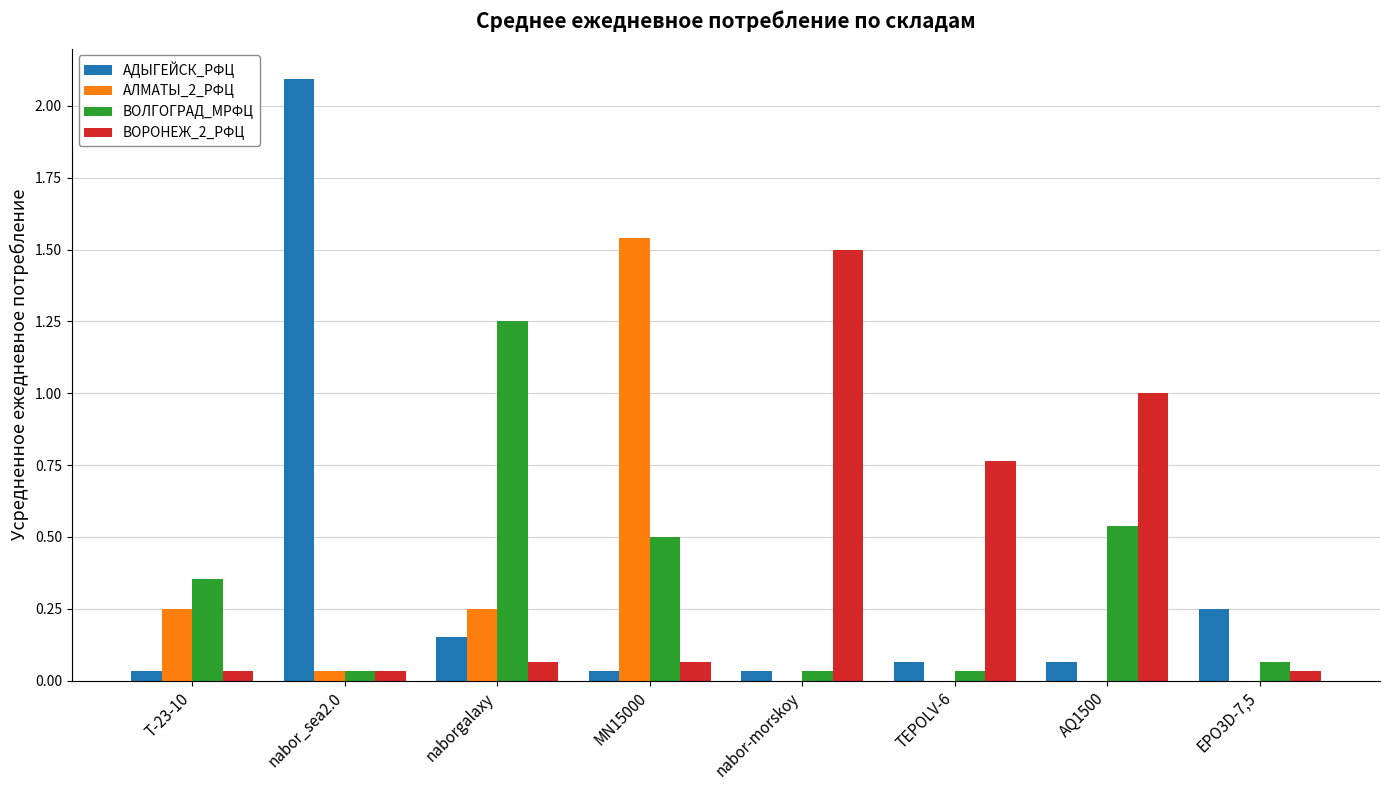

The value of АДЫГЕЙСК_РФЦ at nabor_sea2.0 is 3.1. True or false?

False